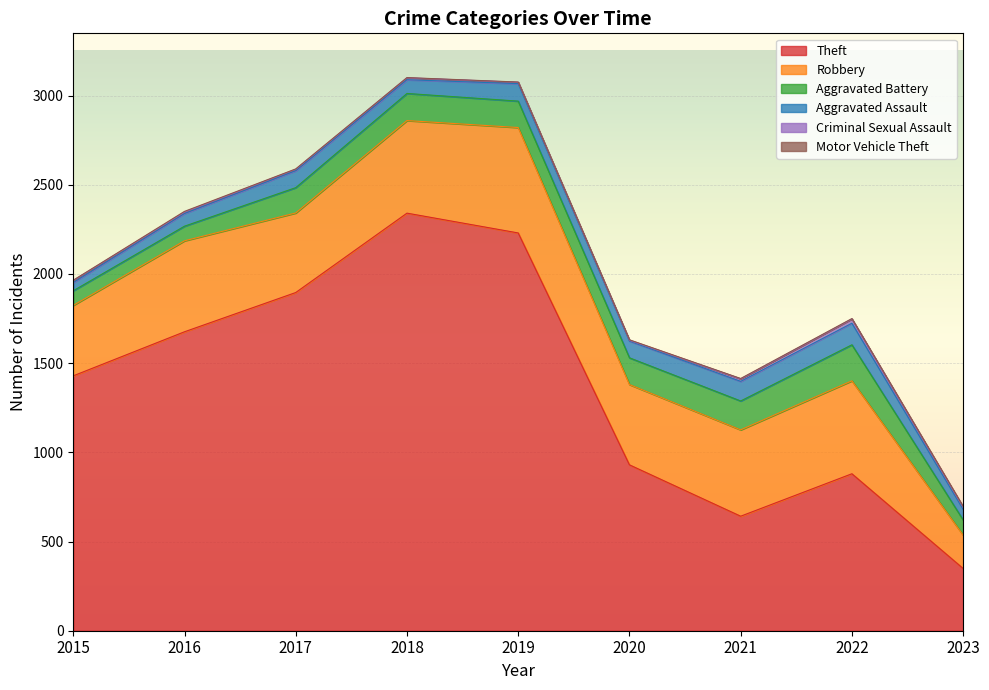

Rank the series by their maximum value, from lowest to highest.

Motor Vehicle Theft, Criminal Sexual Assault, Aggravated Assault, Aggravated Battery, Robbery, Theft